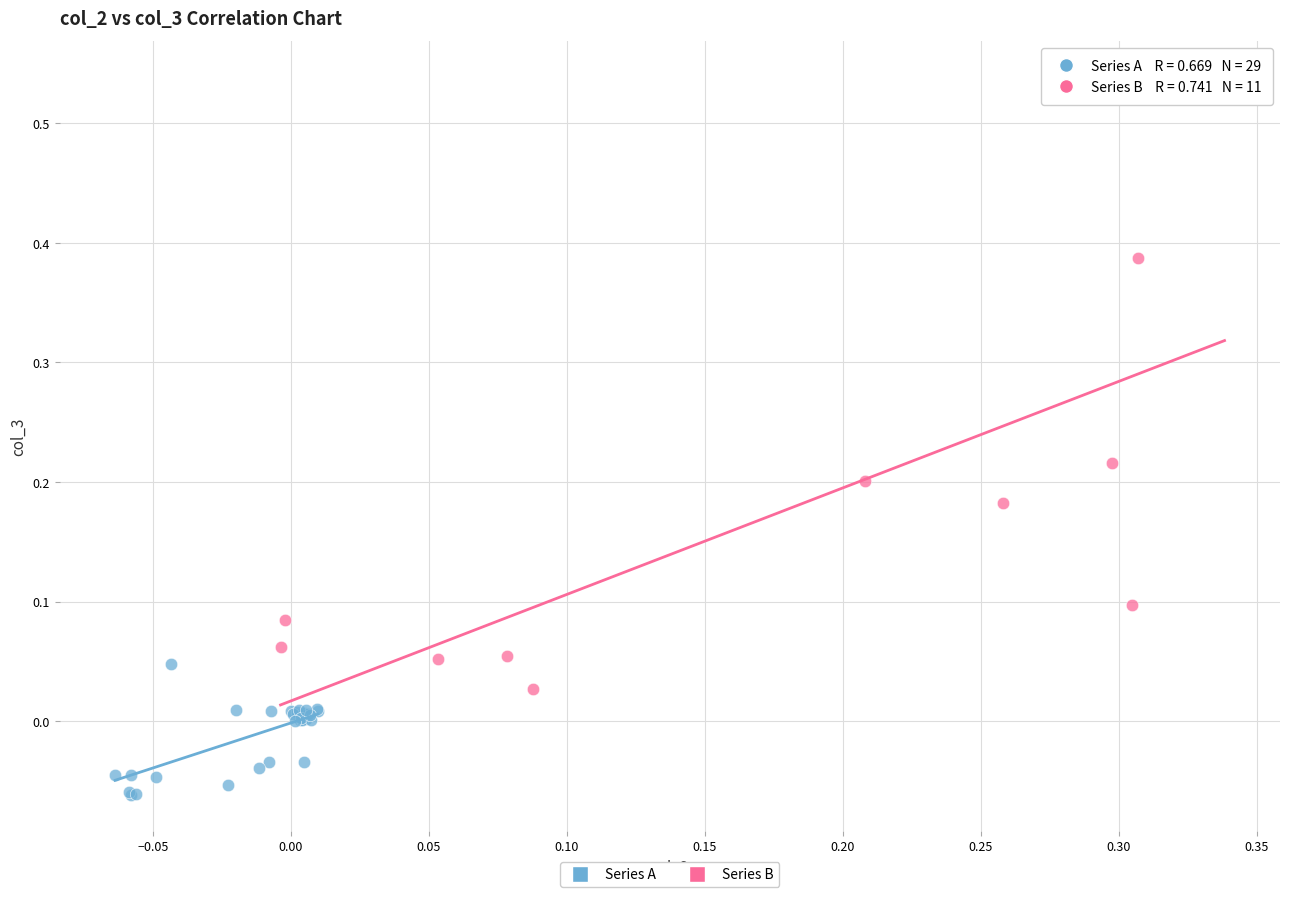

Which series reaches the minimum Y coordinate?

Series A